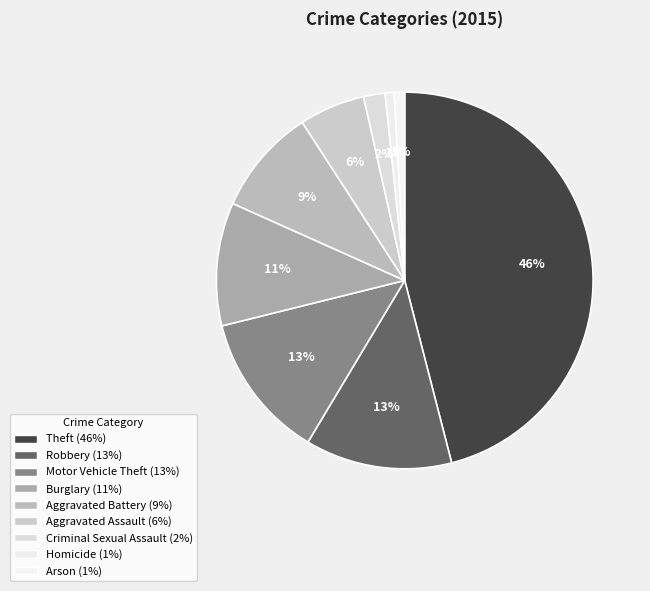

Approximately how many times larger is the value at Motor Vehicle Theft compared to Aggravated Battery?

1.4